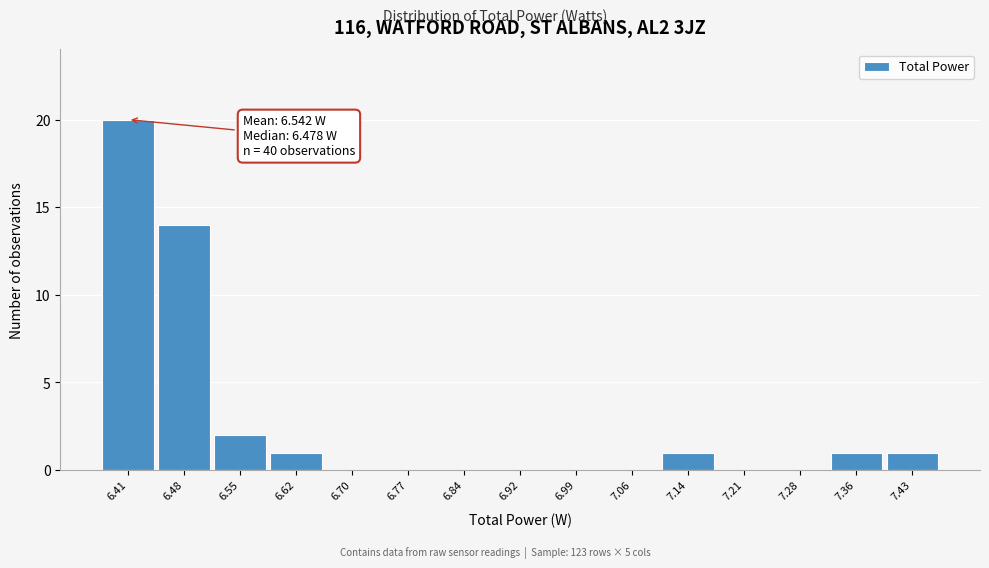

Reading left to right, transcribe all the data shown in this chart.

6.41=20	6.48=14	6.55=2	6.62=1	6.70=0	6.77=0	6.84=0	6.92=0	6.99=0	7.06=0	7.14=1	7.21=0	7.28=0	7.36=1	7.43=1